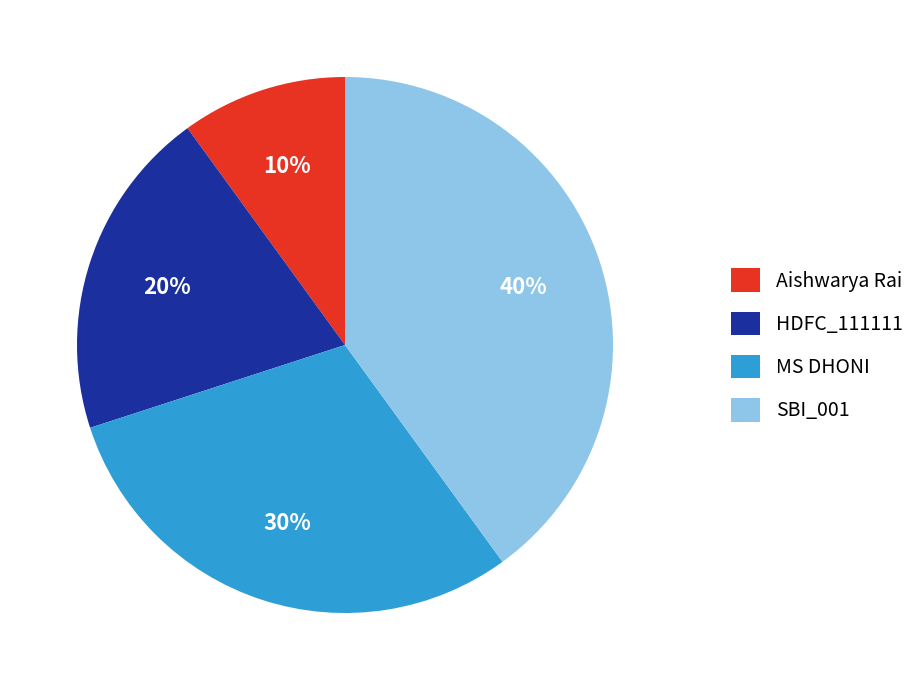

To the nearest percent, what is the combined percentage of Aishwarya Rai and HDFC_111111?

30%